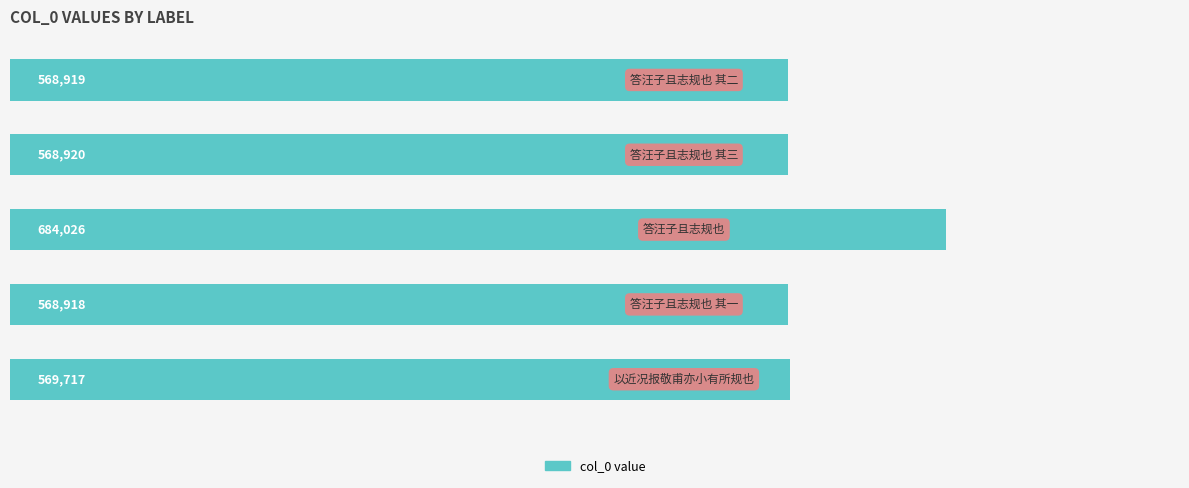

What is the sum of all values?

2960500